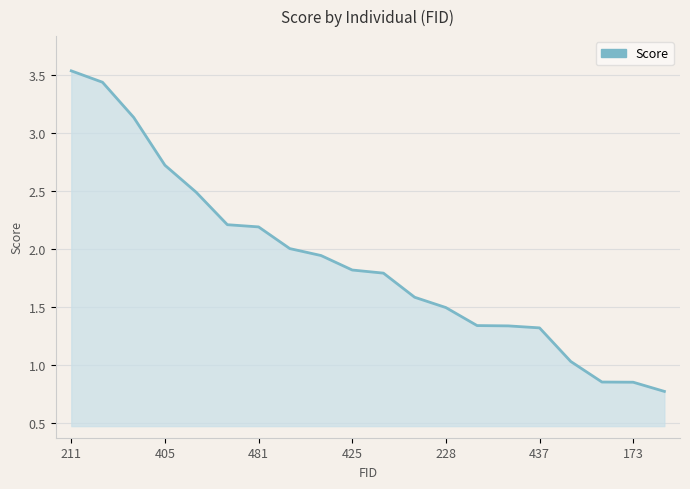

Is this an area chart (filled region under the line)?

Yes